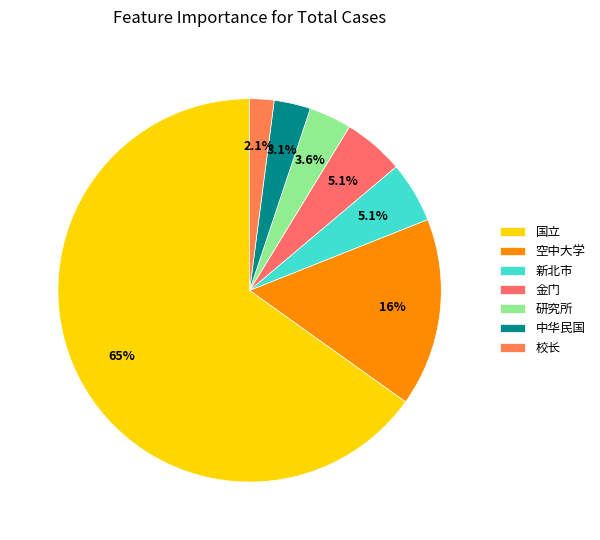

True or false: 金门 accounts for 1% of the total.

False